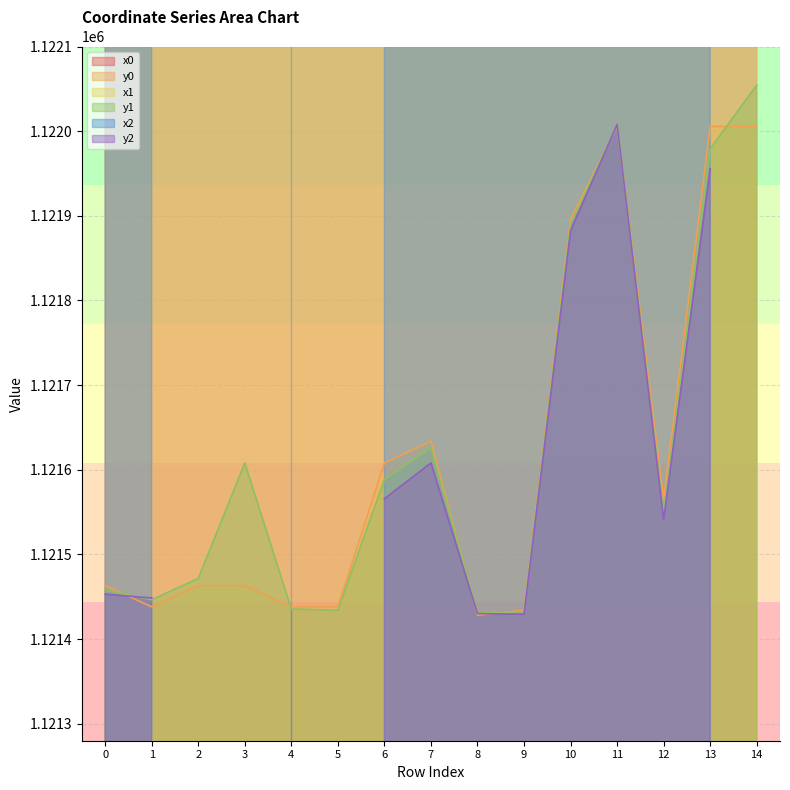

Which has a higher value, 7 or 5?

7